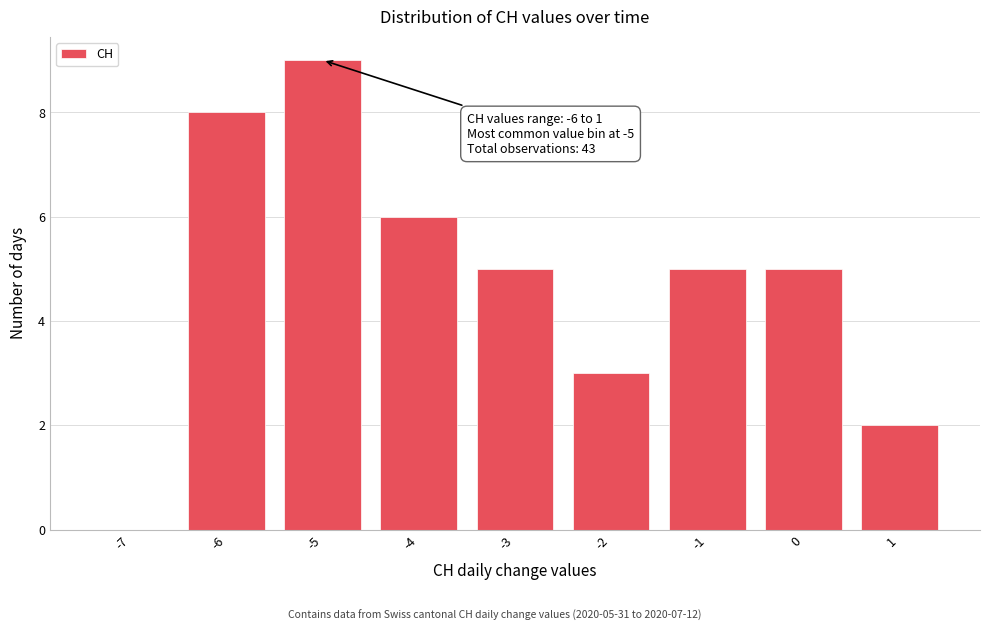

Reading left to right, transcribe all the data shown in this chart.

-7=0	-6=8	-5=9	-4=6	-3=5	-2=3	-1=5	0=5	1=2